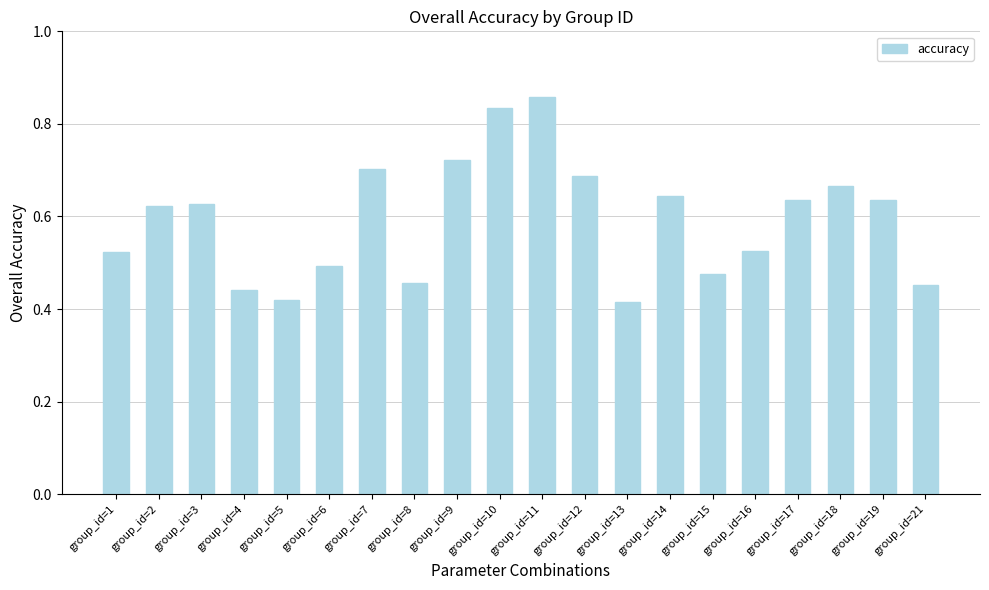

At which category does the chart reach its peak across all series?

group_id=11